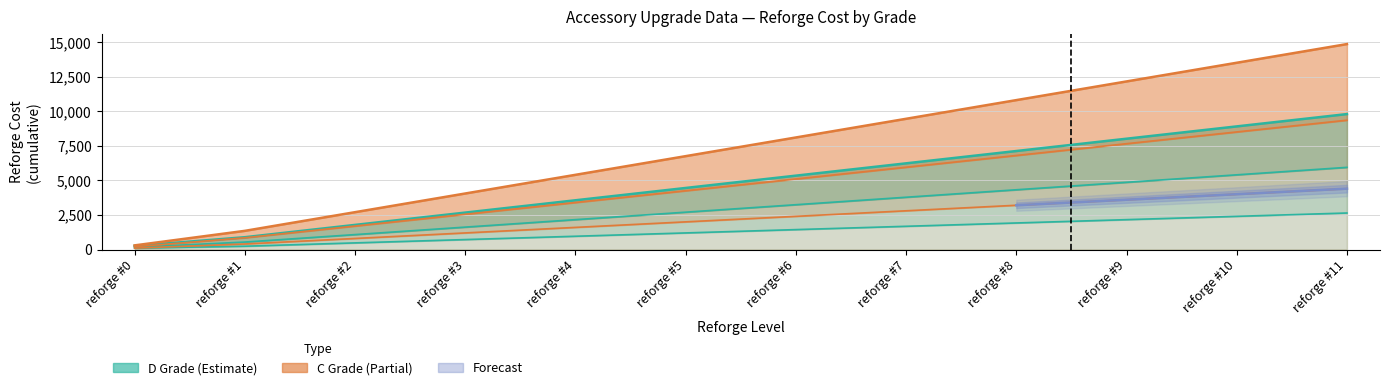

Reading left to right, extract all data points from this chart.

3200	3600	4000	4400